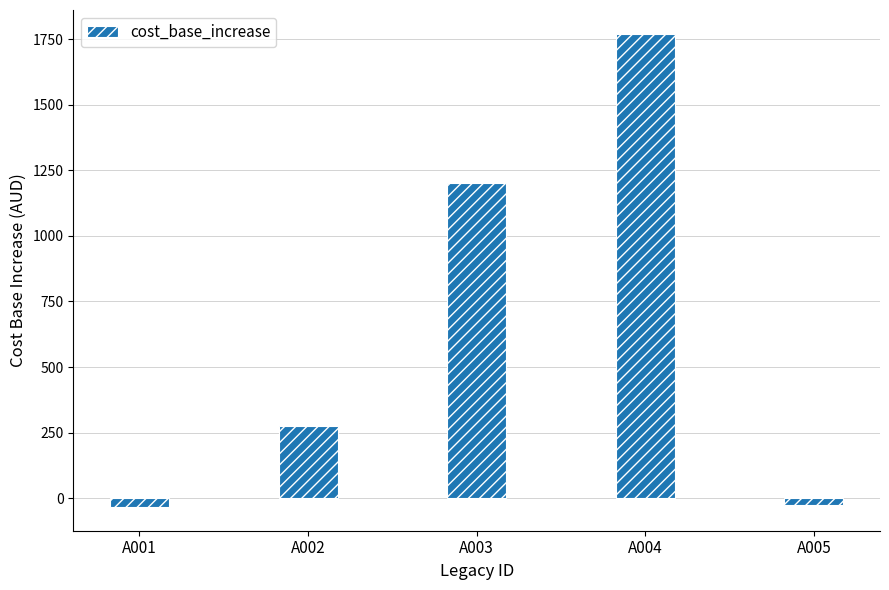

What is the approximate value at A001?

-33.9